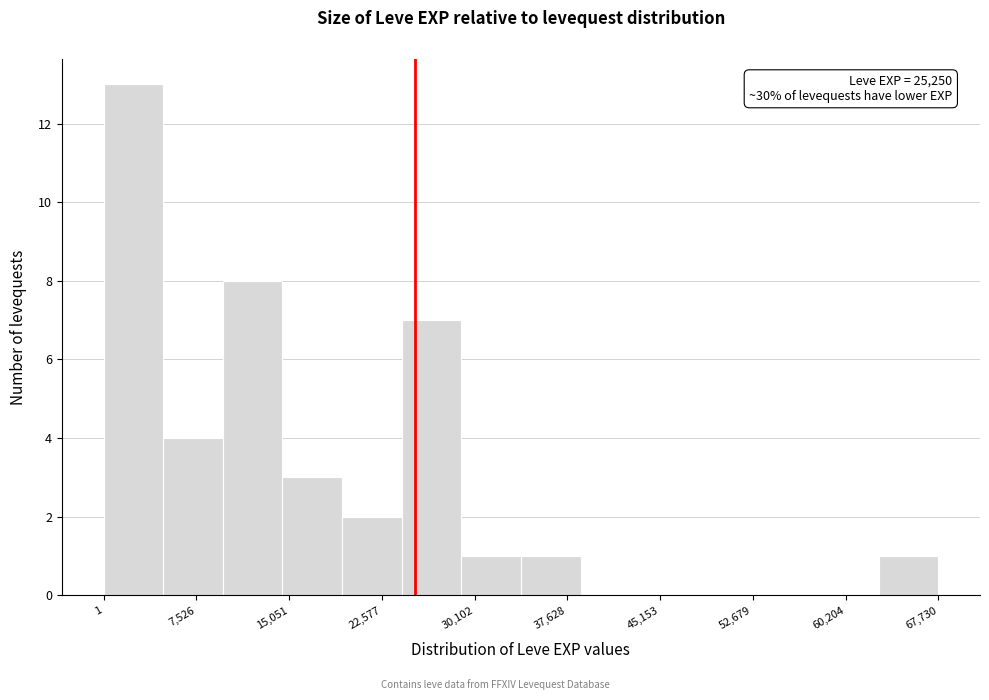

Over which range of the x-axis is the bar tallest?

0 to 5000